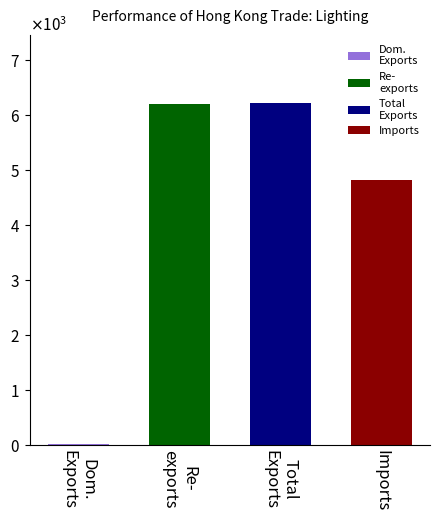

How many groups of bars are there?

4